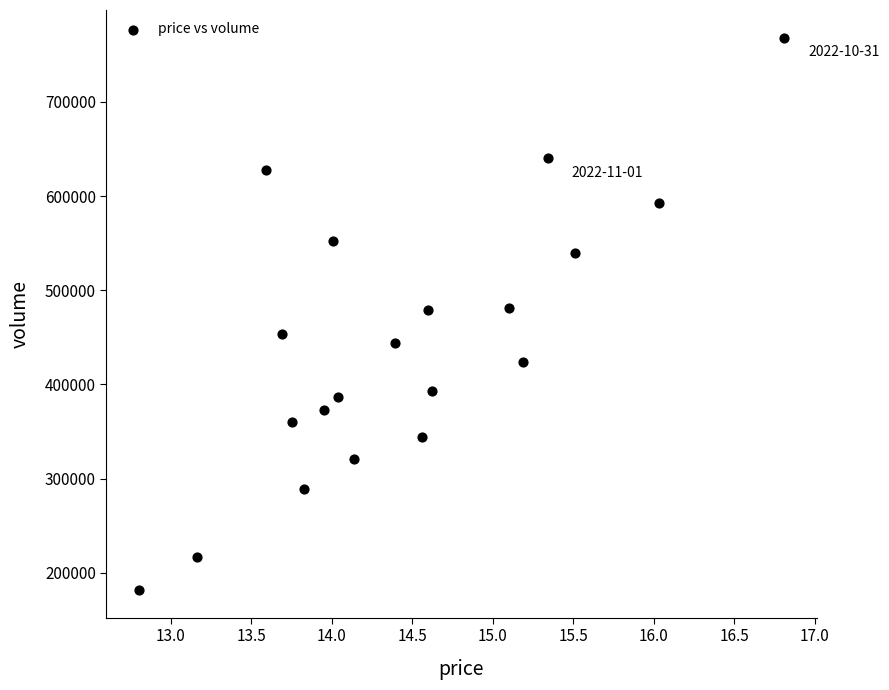

What is the range of Y values (max minus min)?

586648